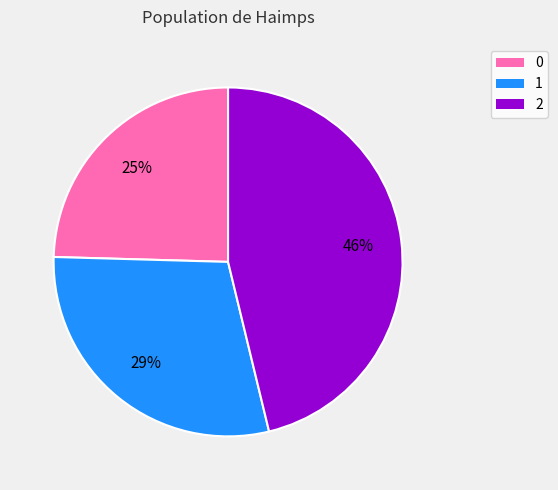

Is the sum of 1 and 2 greater than half?

Yes